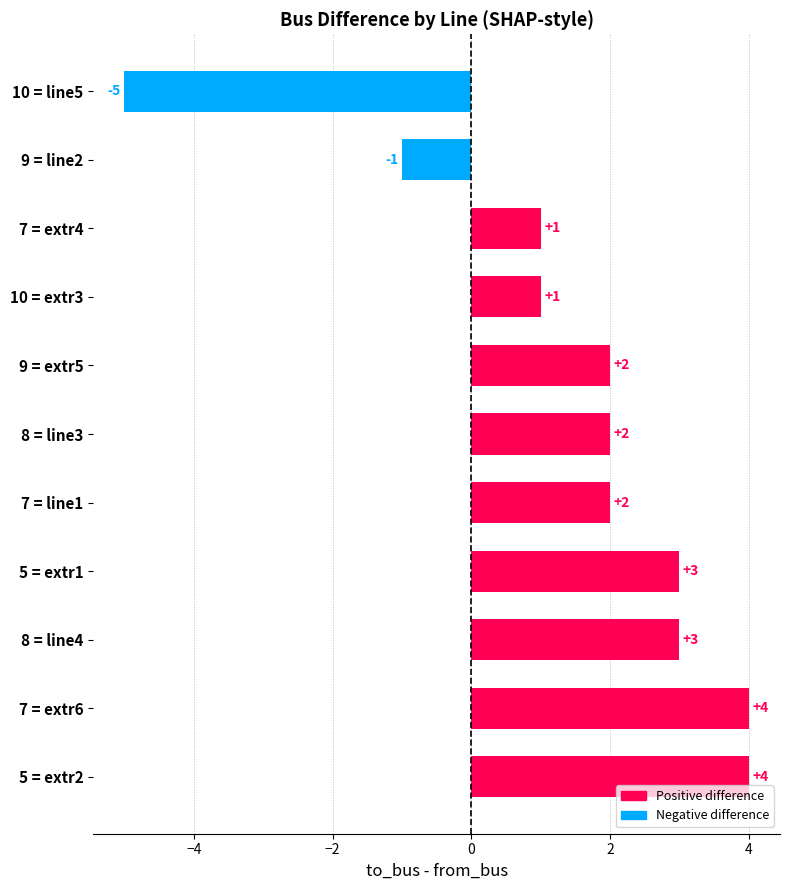

Count the values in the range 1 to 3.

7